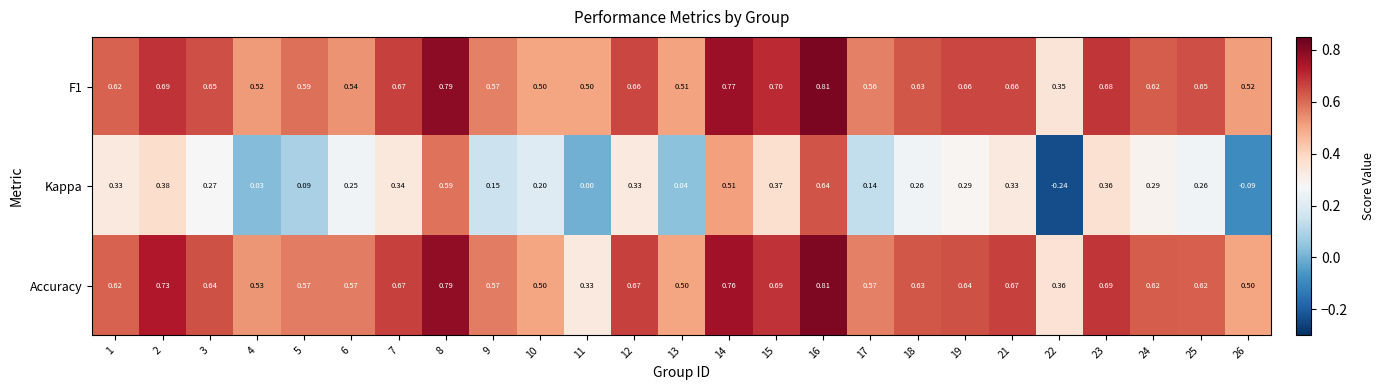

Between 3 and 19, which series saw the biggest shift?

Kappa